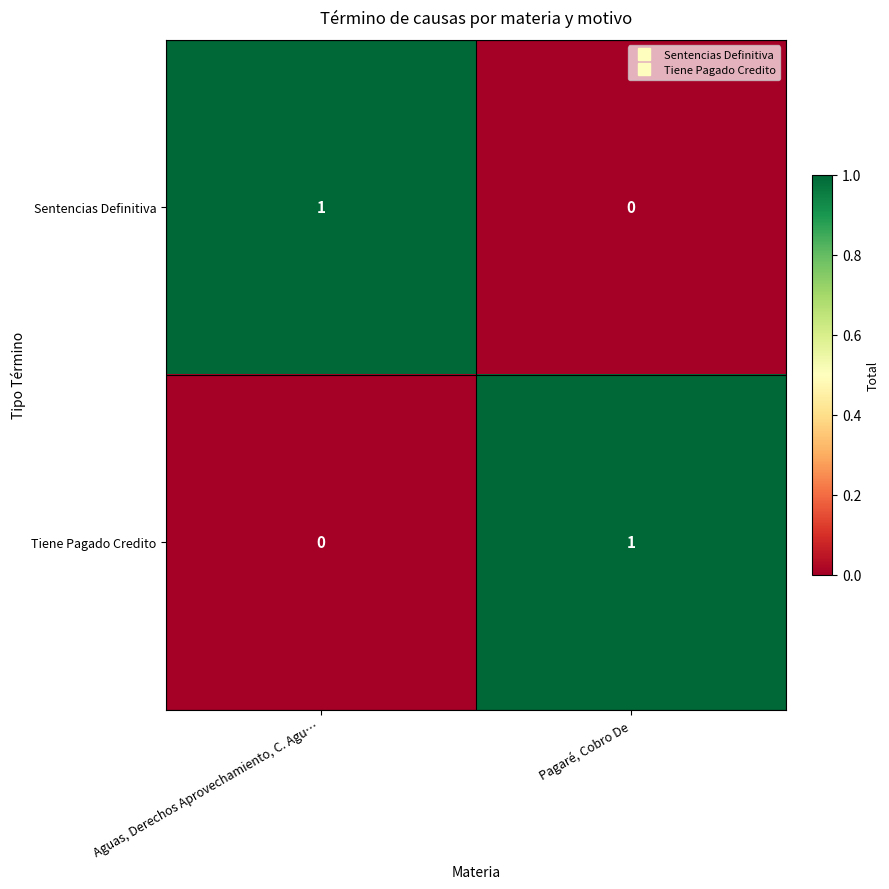

The value of Sentencias Definitiva at Aguas, Derechos Aprovechamiento, C. Agu… is 1. True or false?

True